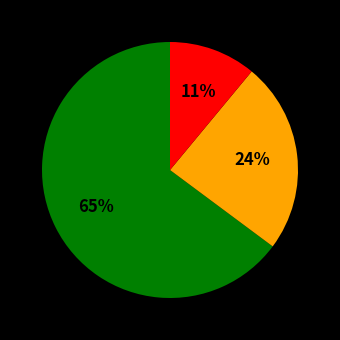

To the nearest percent, what is the difference between the largest and smallest slice percentages?

54%